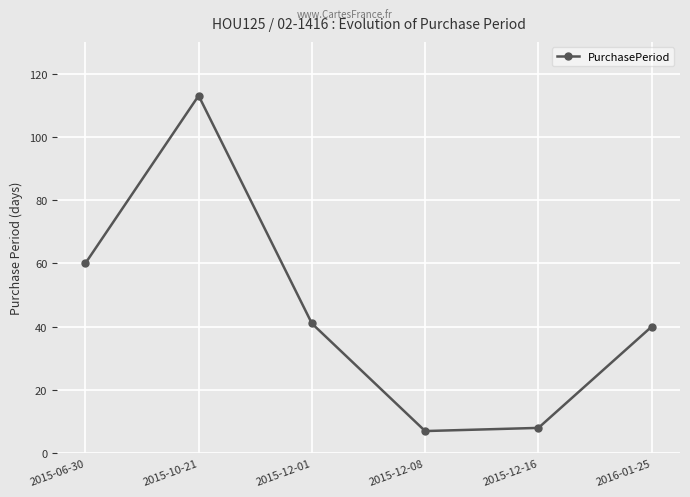

Is it true that the value at 2015-12-01 is 71?

False